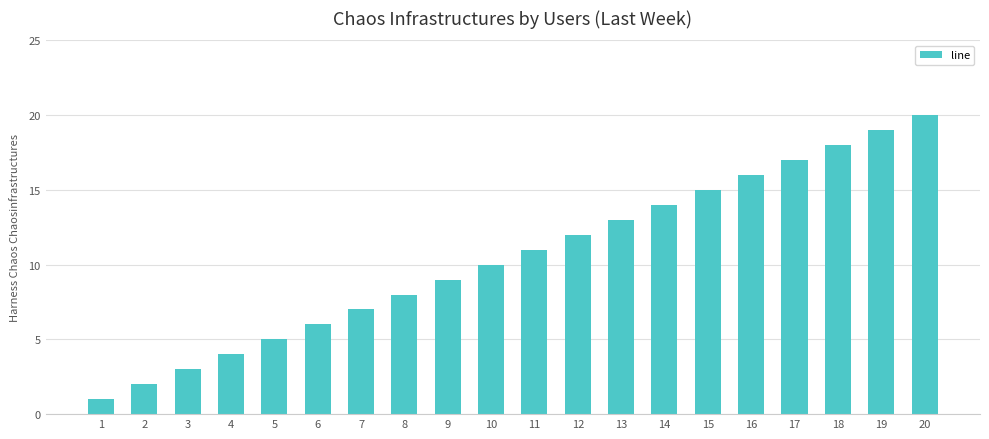

Reading left to right, extract all data points from this chart.

1	2	3	4	5	6	7	8	9	10	11	12	13	14	15	16	17	18	19	20